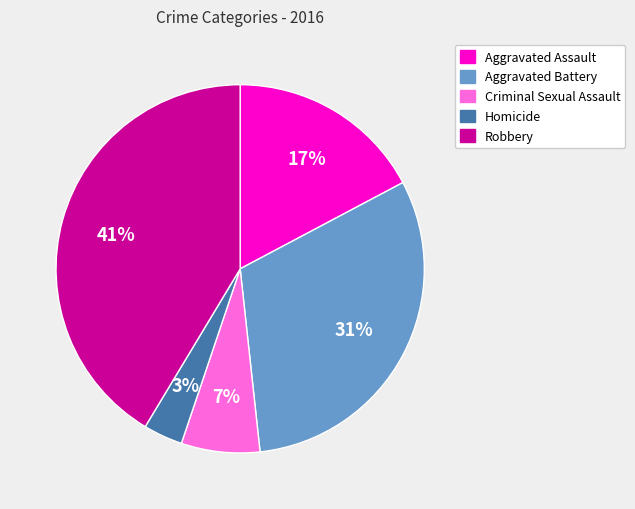

How many segments does this pie chart have?

5